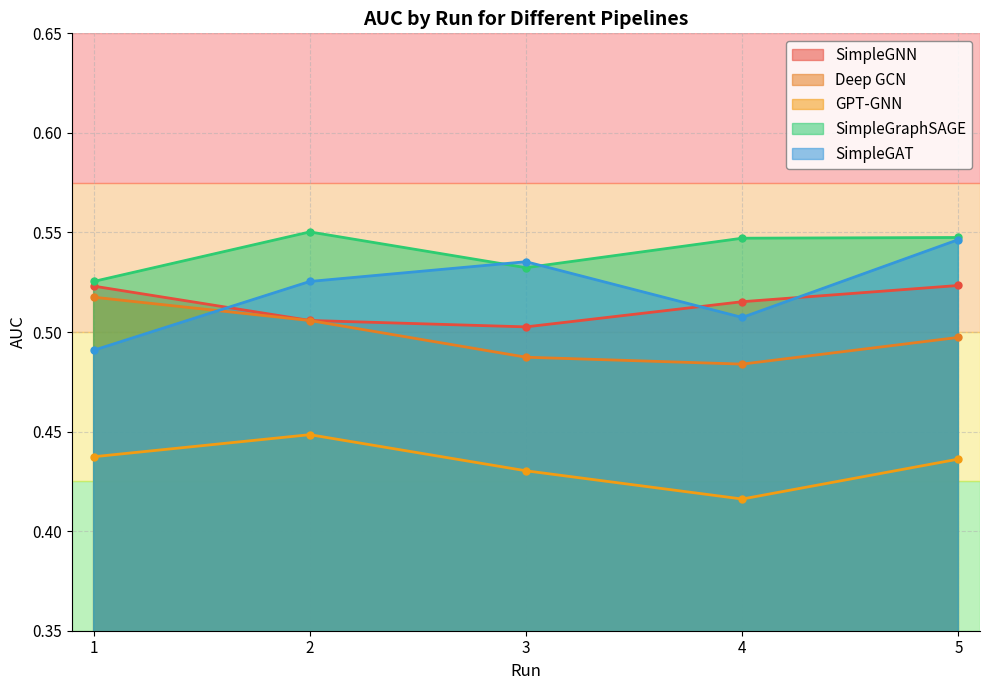

What is the value of the SimpleGAT point at the 1st from the left?

0.5